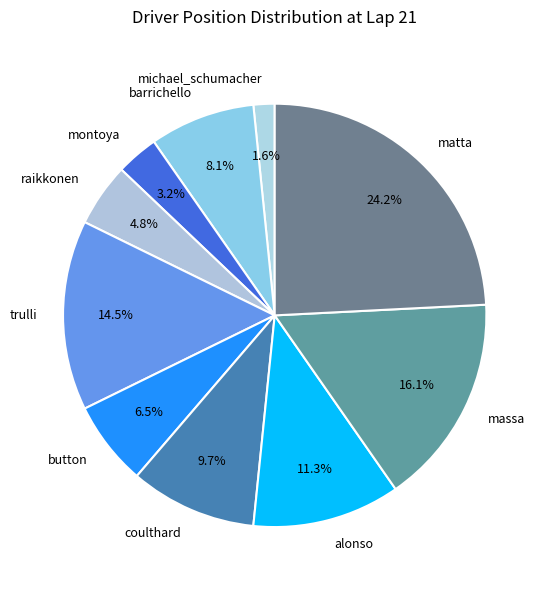

Does raikkonen account for over 50% of the chart?

No